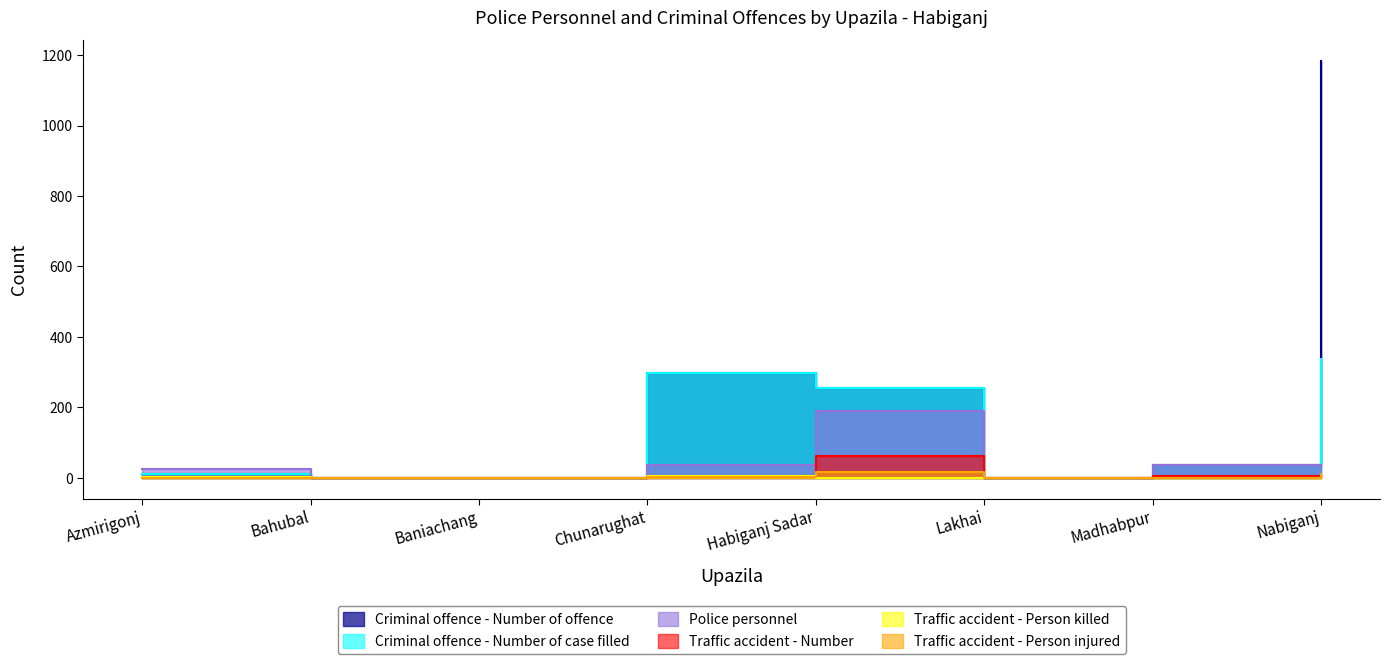

Where is the first local maximum for Traffic accident - Person killed?

Chunarughat